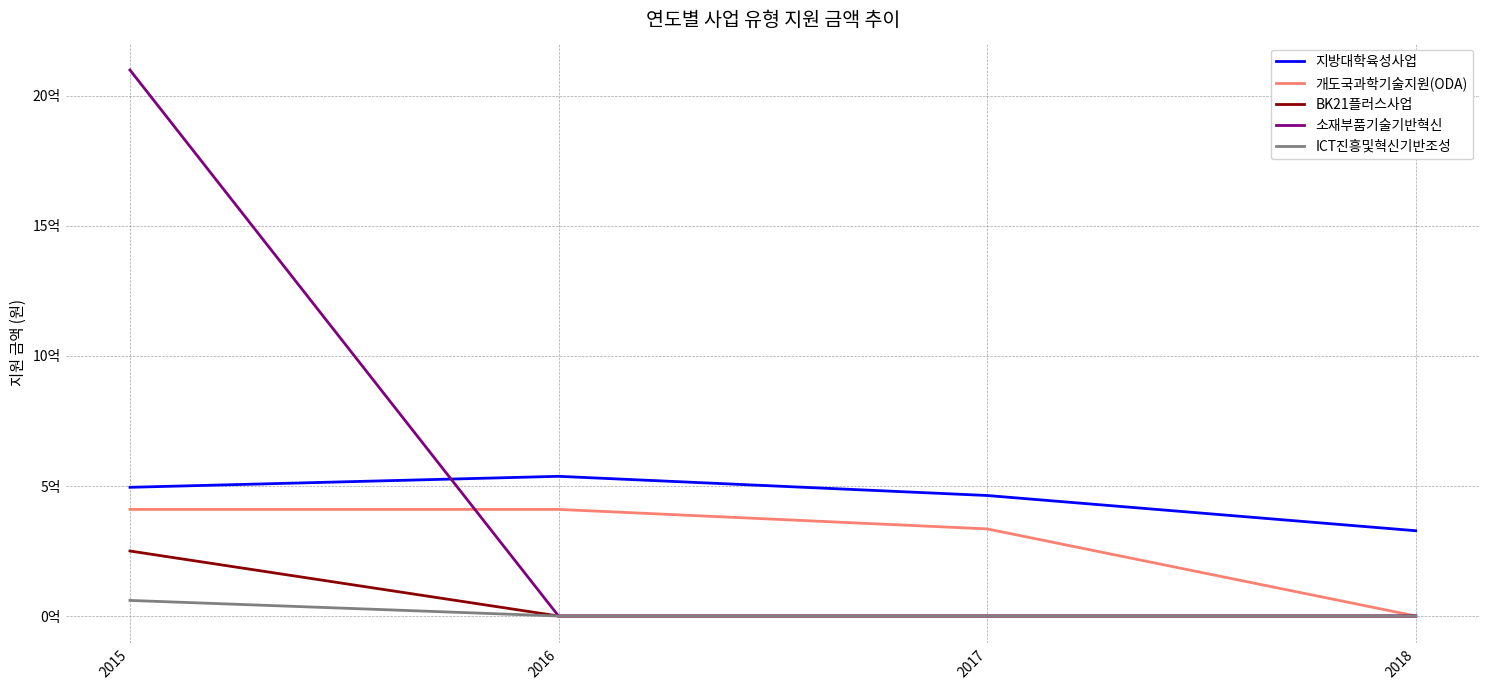

What are all the series names shown in the legend?

지방대학육성사업, 개도국과학기술지원(ODA), BK21플러스사업, 소재부품기술기반혁신, ICT진흥및혁신기반조성